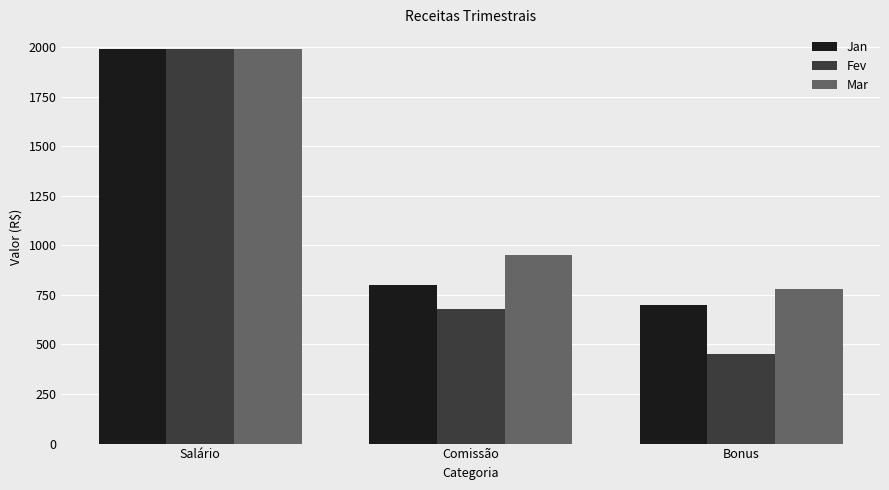

Is the value of Fev at Comissão greater than the value of Jan at Comissão?

No